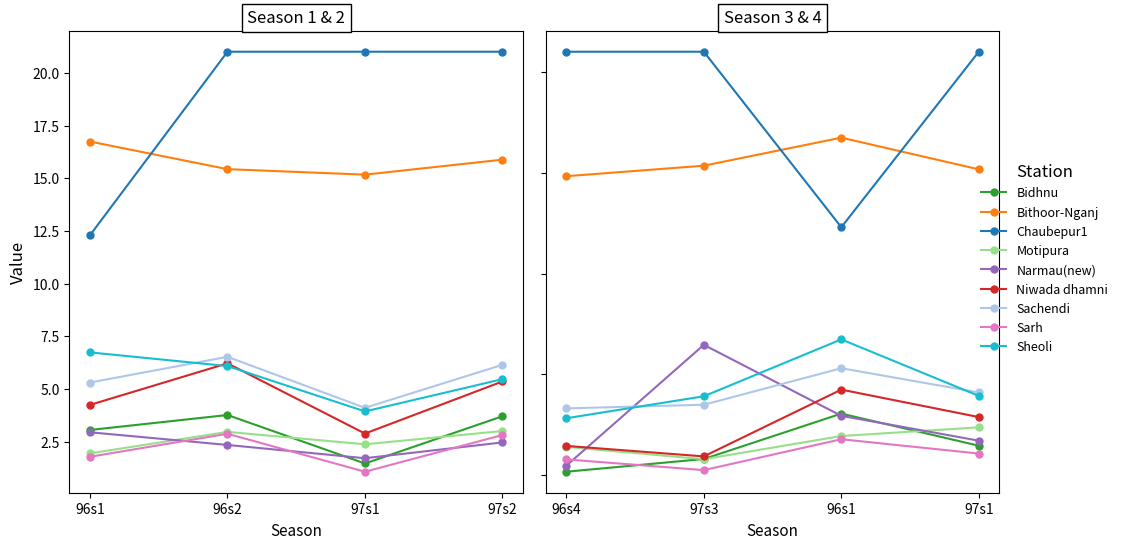

The 1996_season4 series shows 0.3 at Narmau(new). True or false?

False